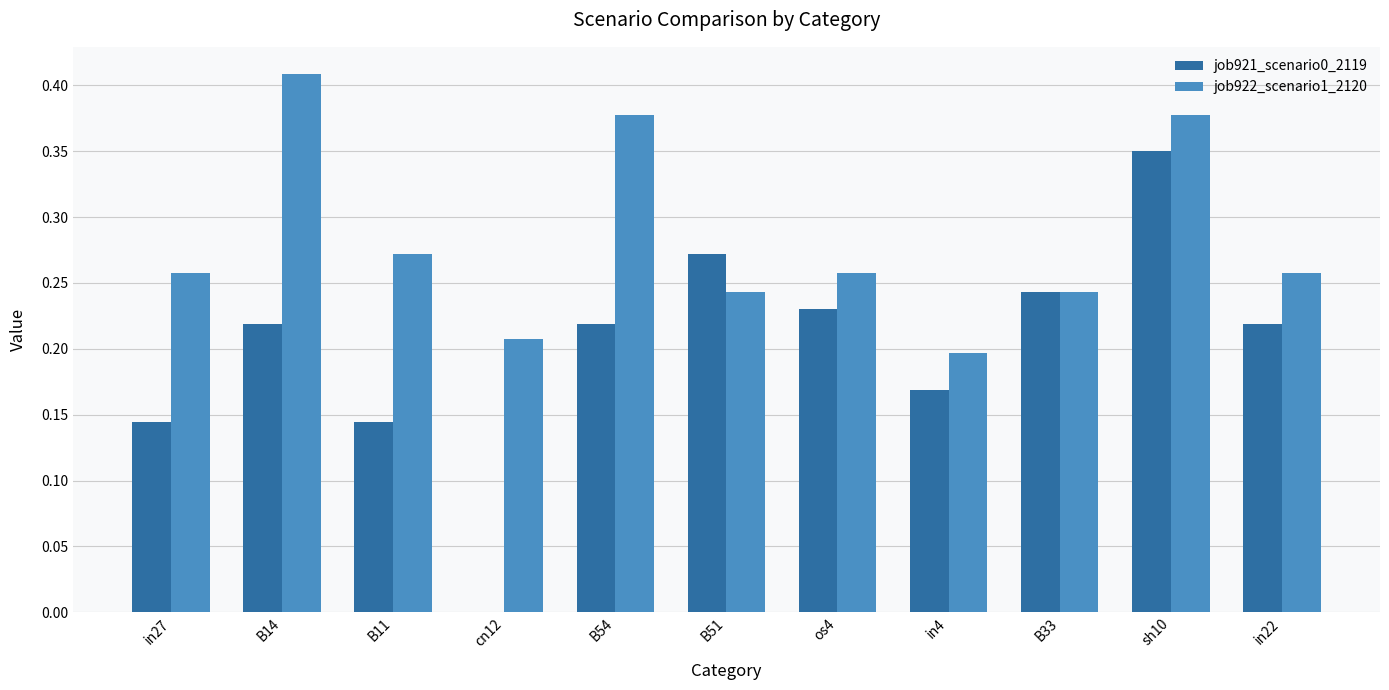

At which category is the sum across all series the highest?

sh10